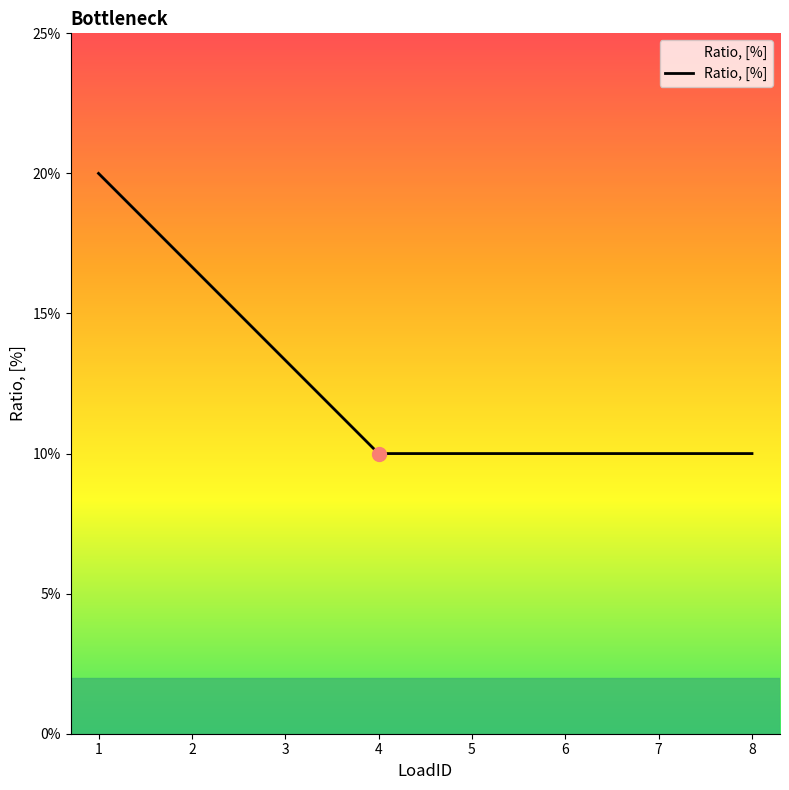

The value at 2 is 0.3. True or false?

False